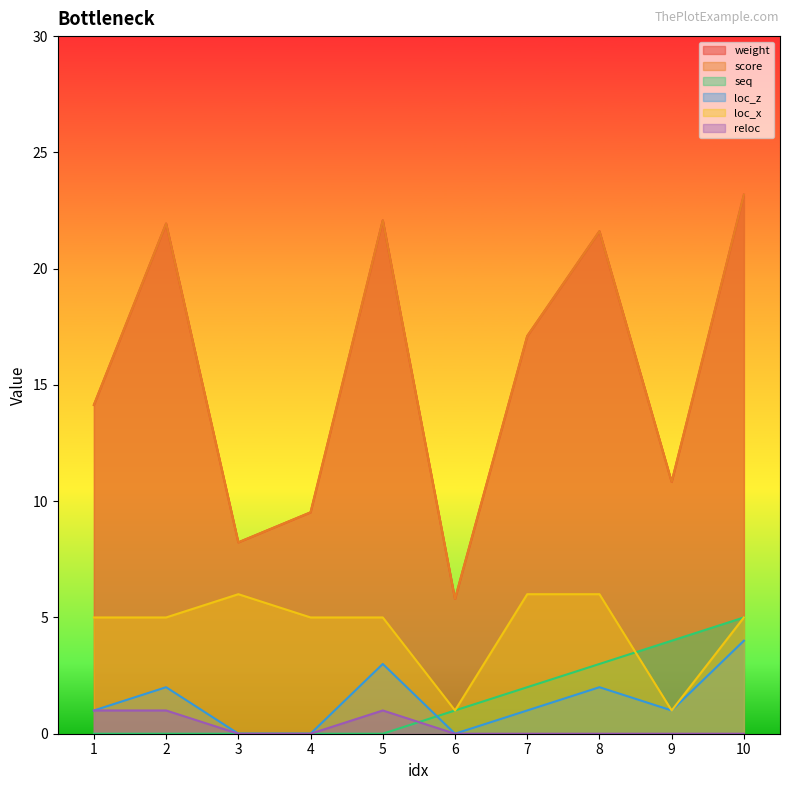

What is the value of the score point at the 10th from the left?

23.2